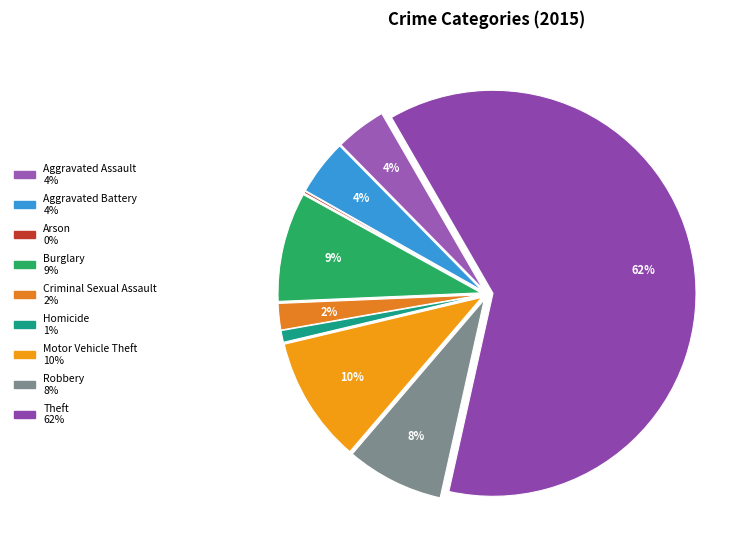

Rank the categories by value from lowest to highest.

Arson, Homicide, Criminal Sexual Assault, Aggravated Assault, Aggravated Battery, Robbery, Burglary, Motor Vehicle Theft, Theft